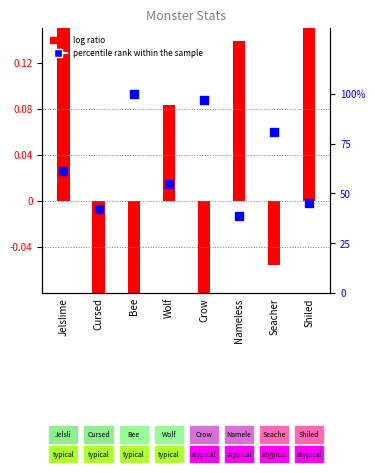

At how many categories does at least one series exceed 2?

8